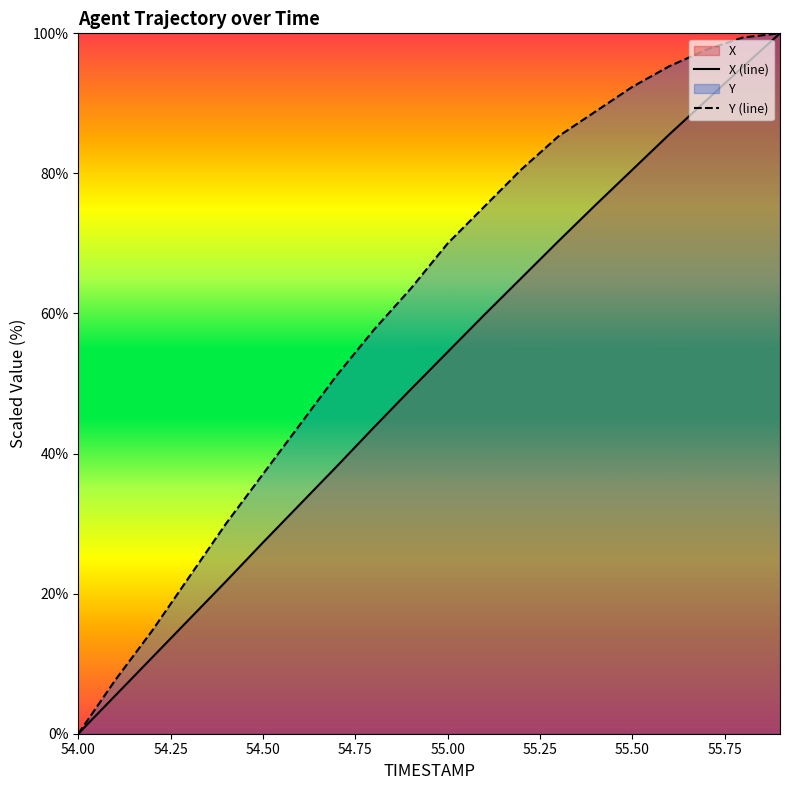

True or false: X and Y cross at least once.

False